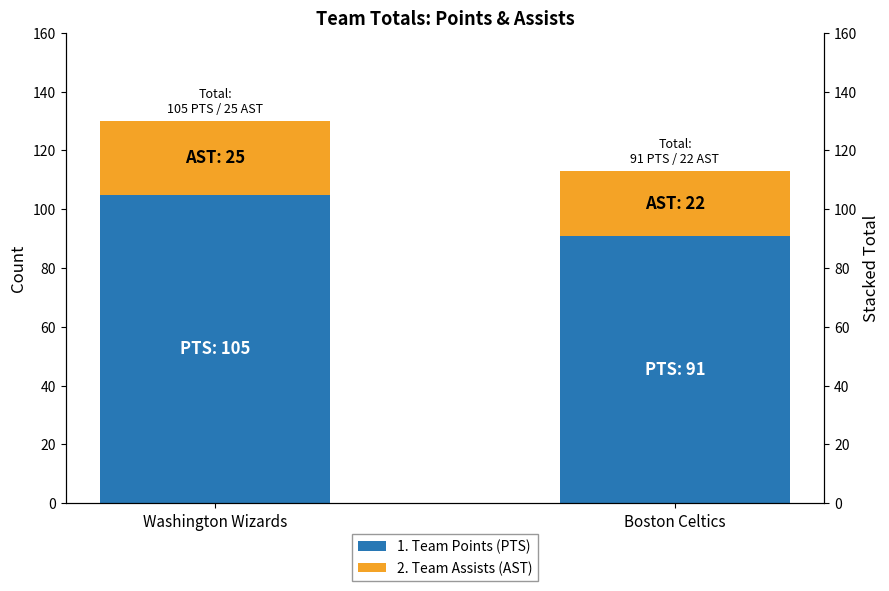

How many bars are there in each group?

2